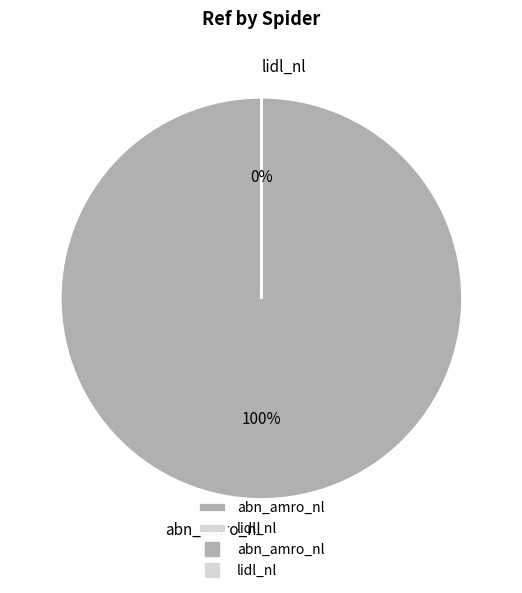

Is it true that abn_amro_nl is 100% of the pie?

True